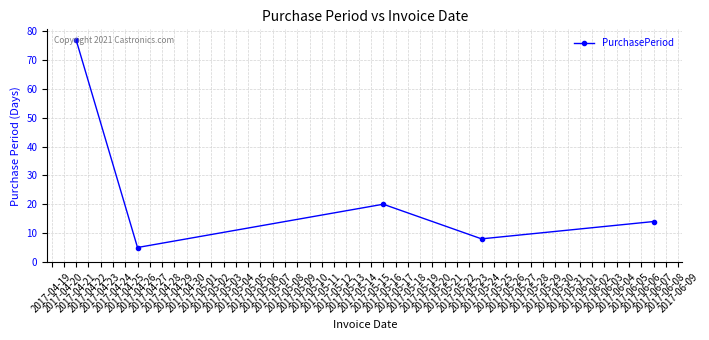

How many interior local peaks (higher than both neighbors) does the data have?

1